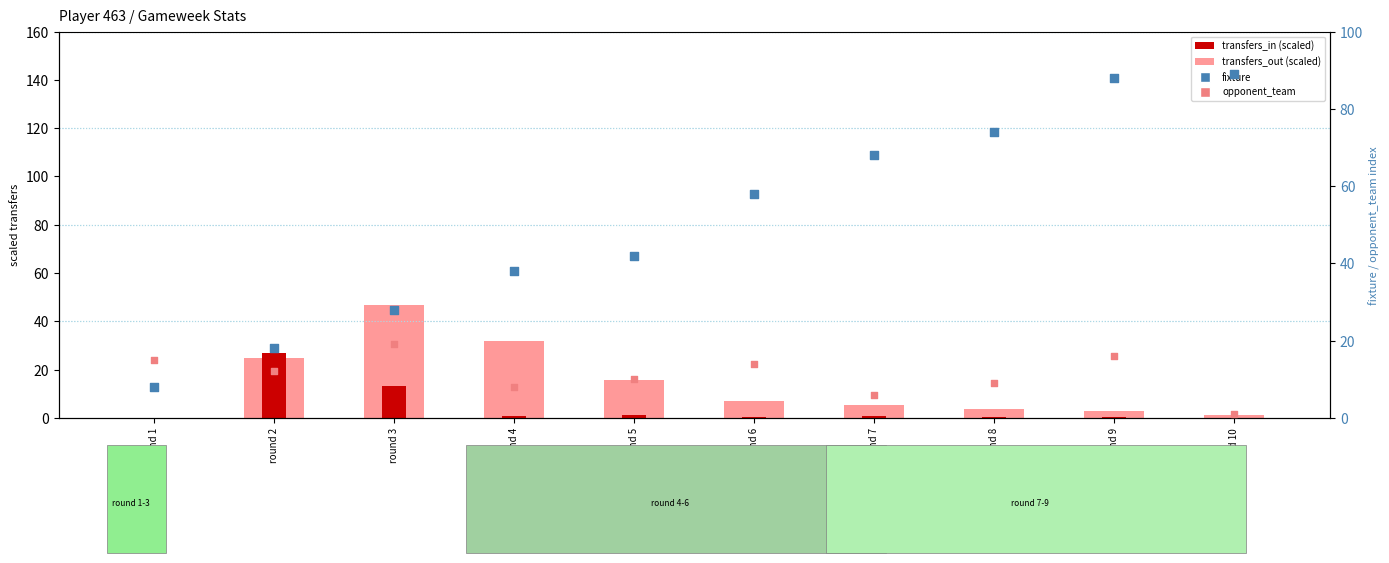

Which series has the widest spread of Y values?

fixture